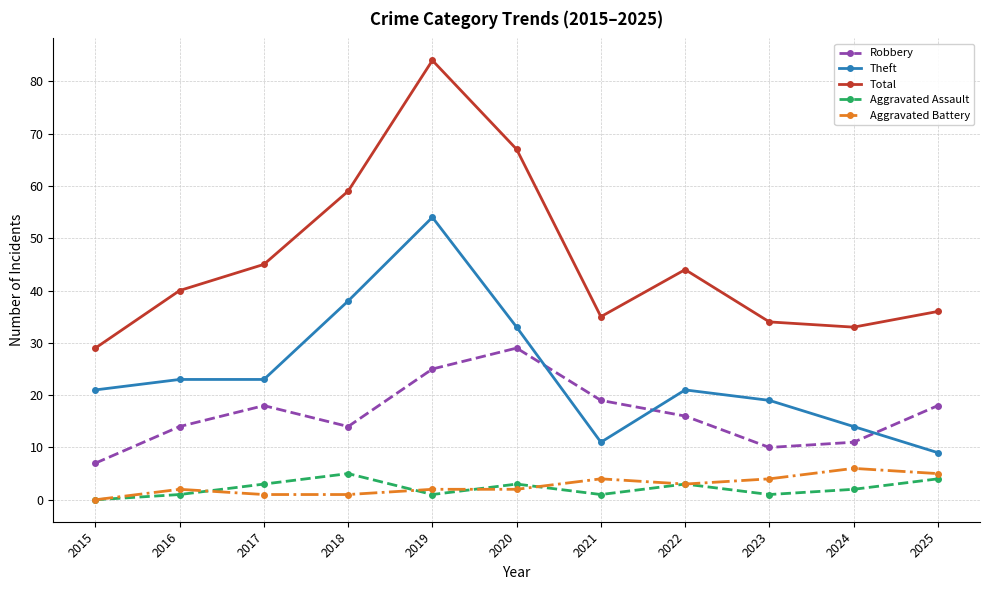

How many data points in Robbery are less than 16?

5